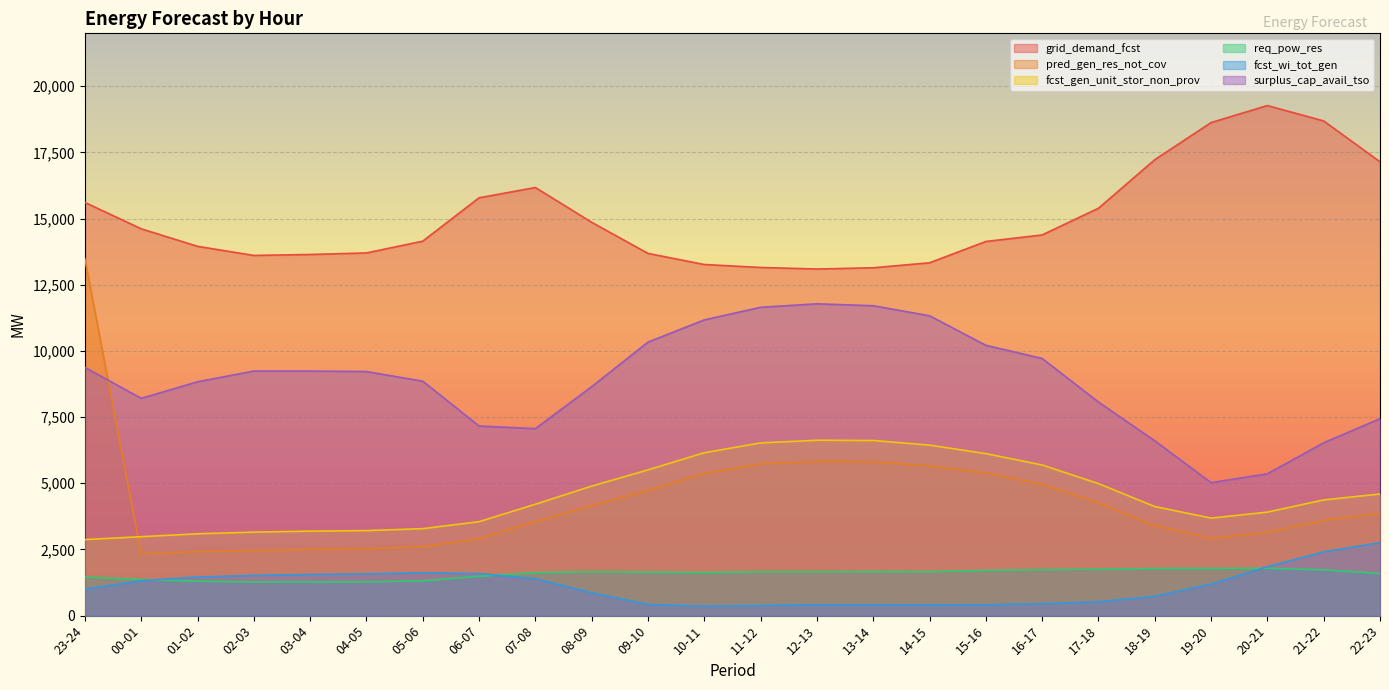

At which label is pred_gen_res_not_cov closest to 7903?

12-13